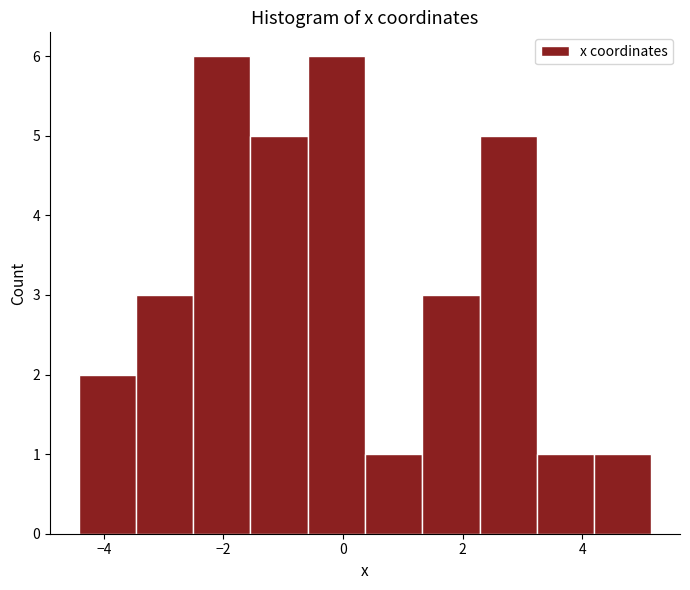

What is the height of the bar covering -1.6 to -0.6 on the x-axis? Neither the bar edges nor the heights are printed on the chart, so give them approximately, as read against the axes.

5